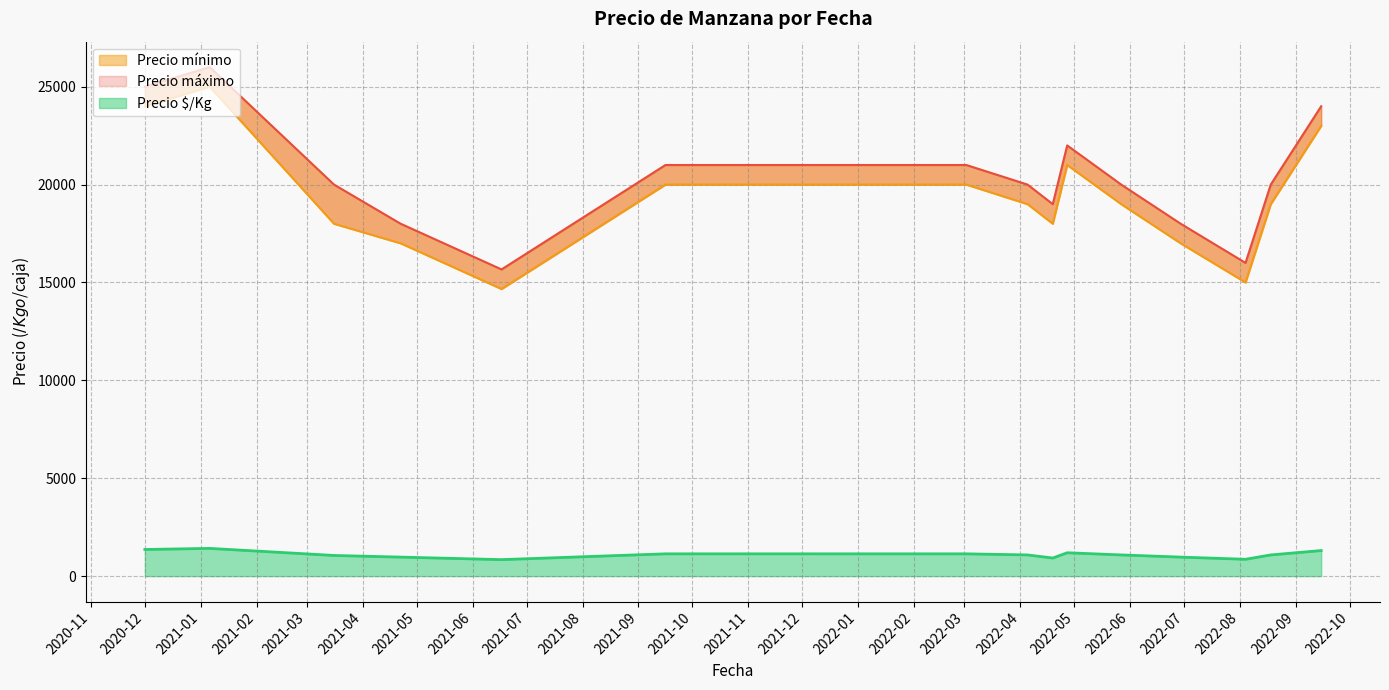

Is the value of Precio máximo at 2022-04-05 greater than the value of Precio mínimo at 2022-04-27?

No